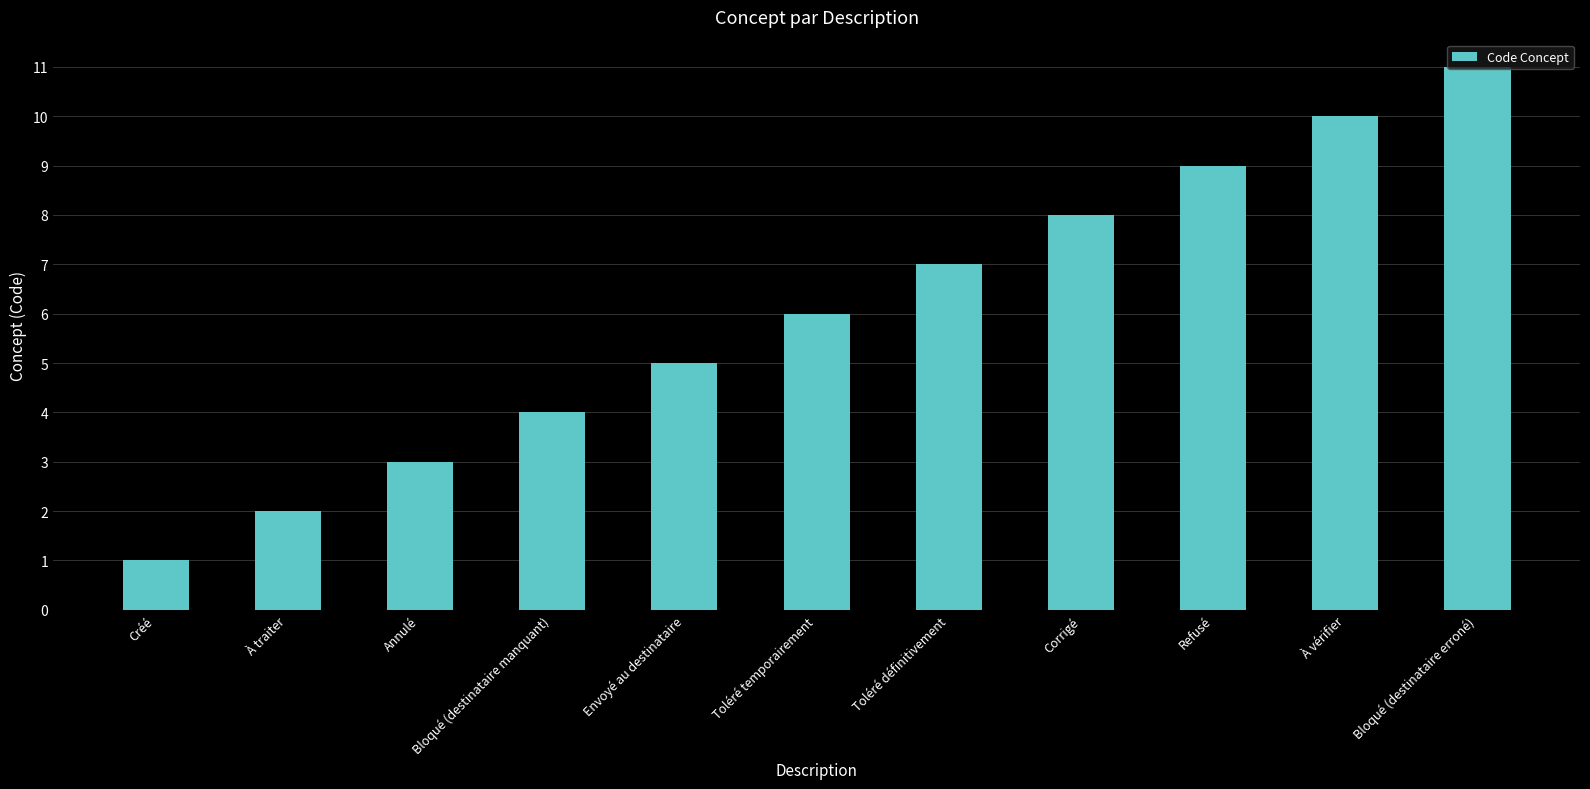

Reading left to right, transcribe all the data shown in this chart.

Créé=1	À traiter=2	Annulé=3	Bloqué (destinataire manquant)=4	Envoyé au destinataire=5	Toléré temporairement=6	Toléré définitivement=7	Corrigé=8	Refusé=9	À vérifier=10	Bloqué (destinataire erroné)=11